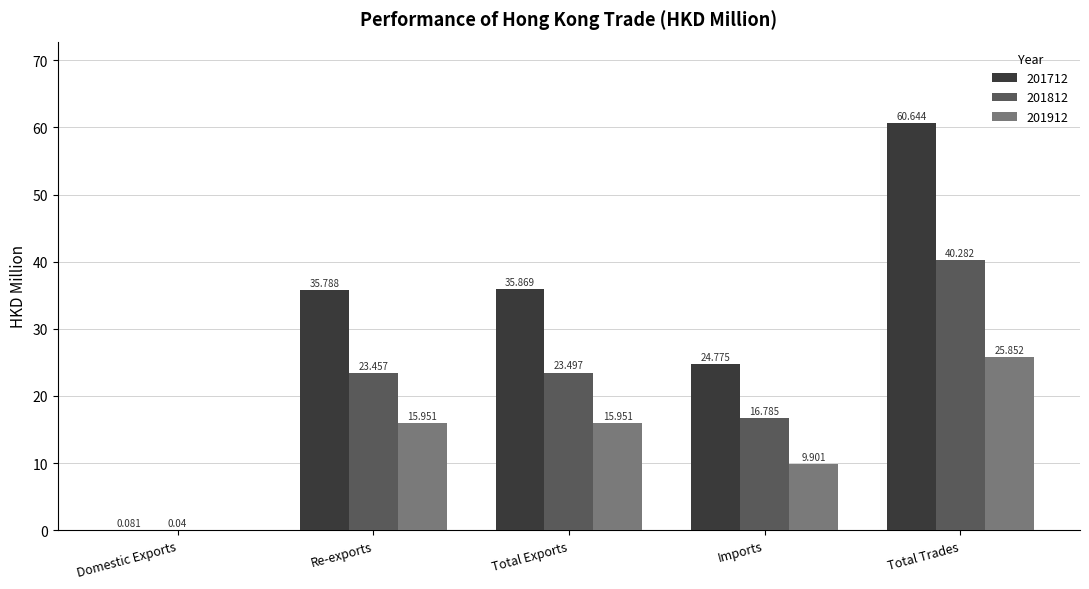

What is the sum of all 201712 values?

157.2